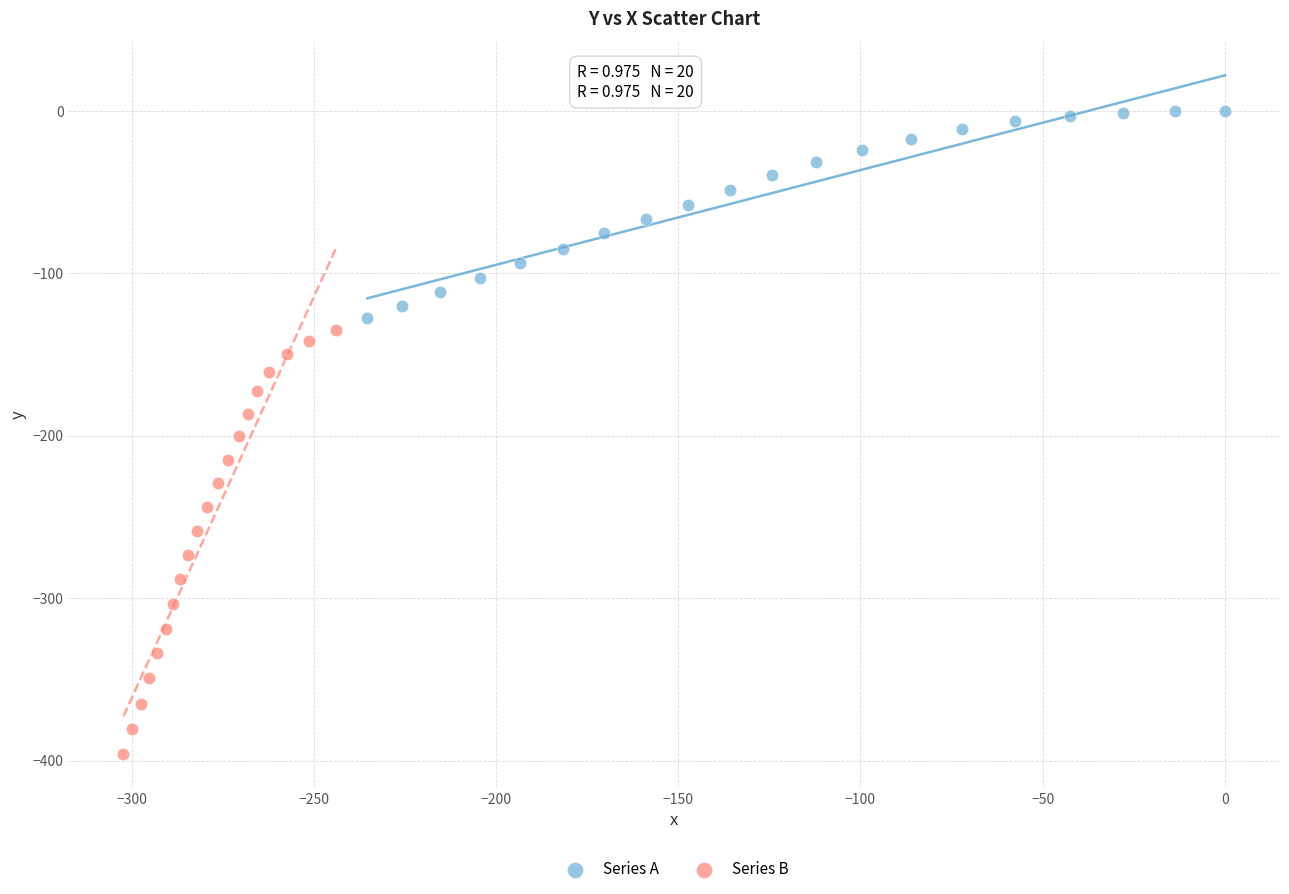

Which series reaches the maximum Y coordinate?

Series A